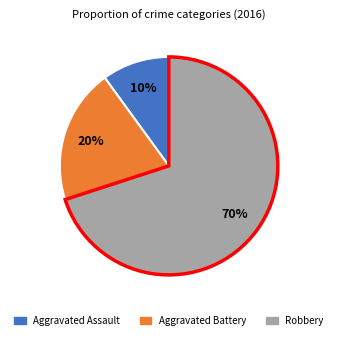

Does any single category account for the majority?

Yes